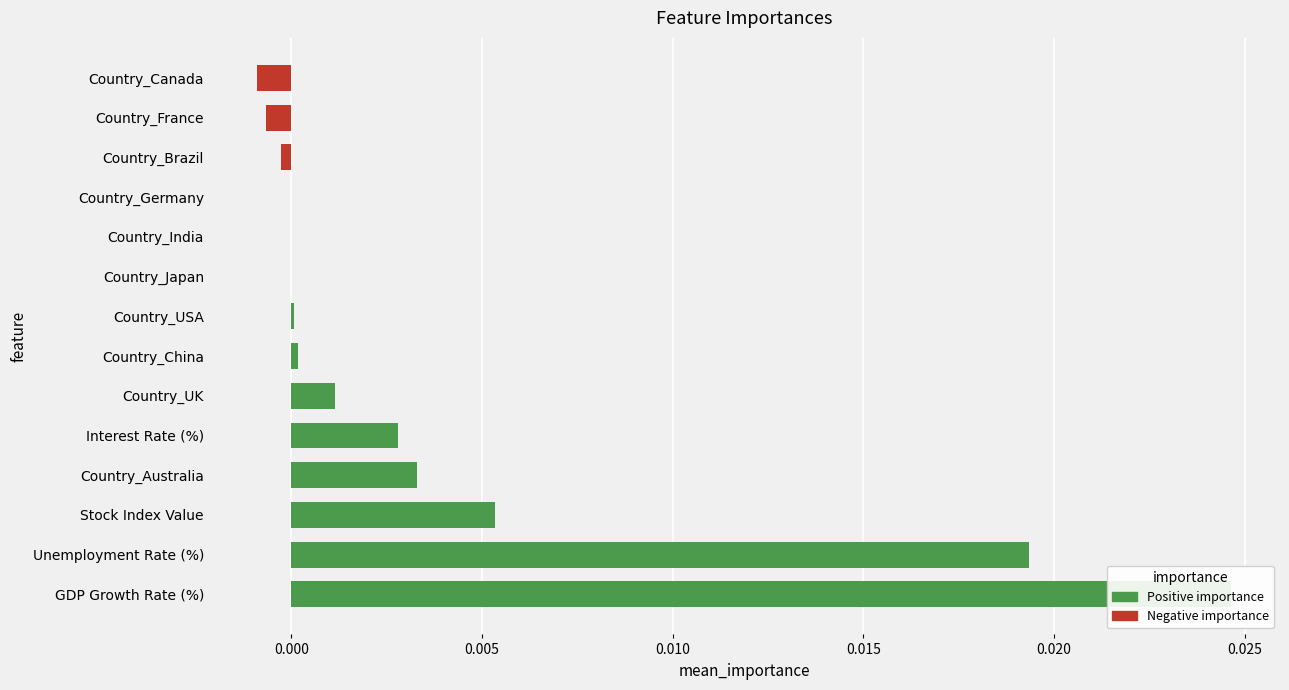

Is it true that the value at Country_Germany is -0.0?

False